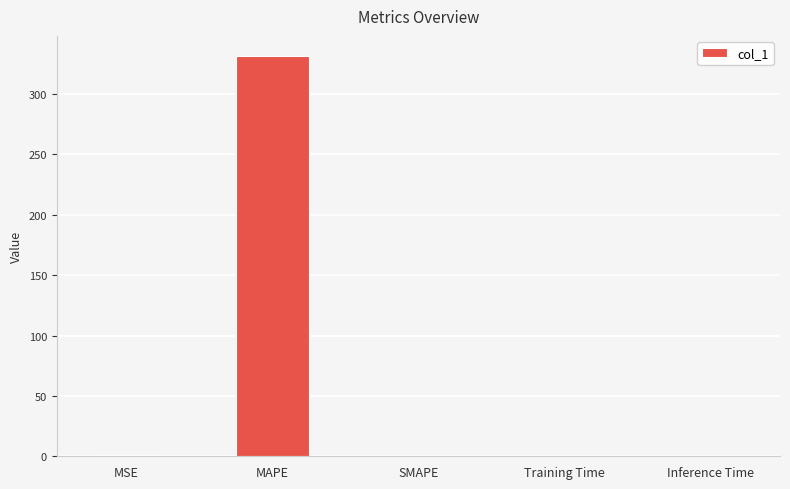

The chart shows a value of 0.0 at Training Time. True or false?

True